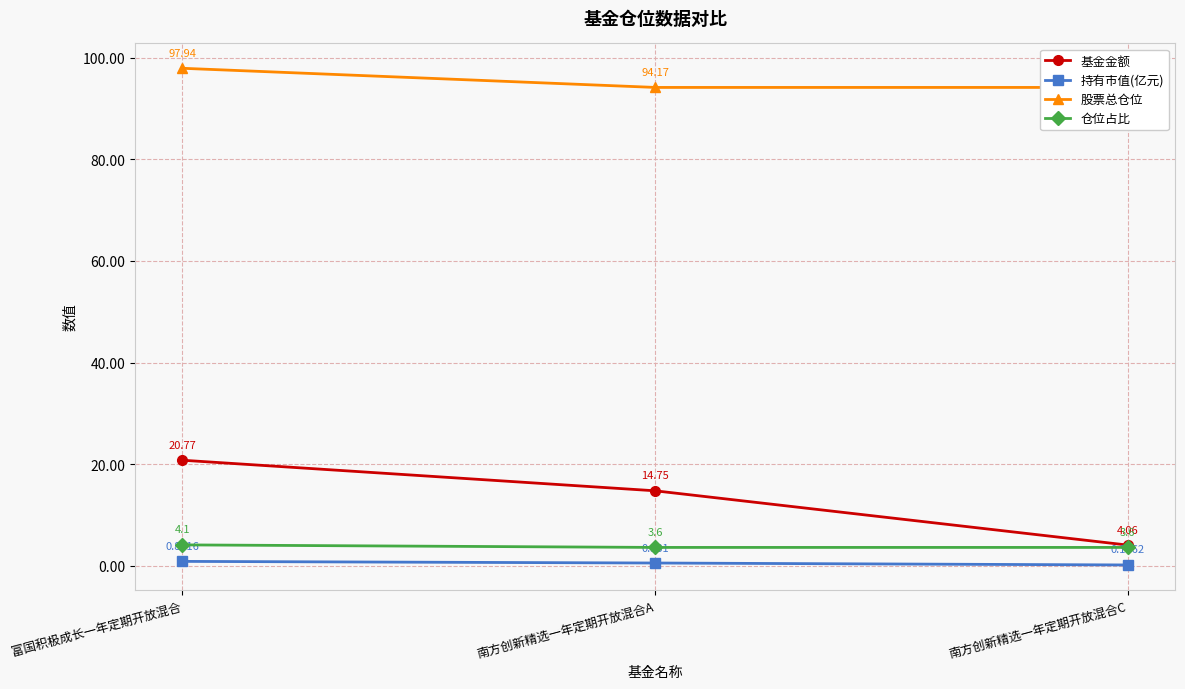

What are all the series names shown in the legend?

基金金额, 持有市值(亿元), 股票总仓位, 仓位占比